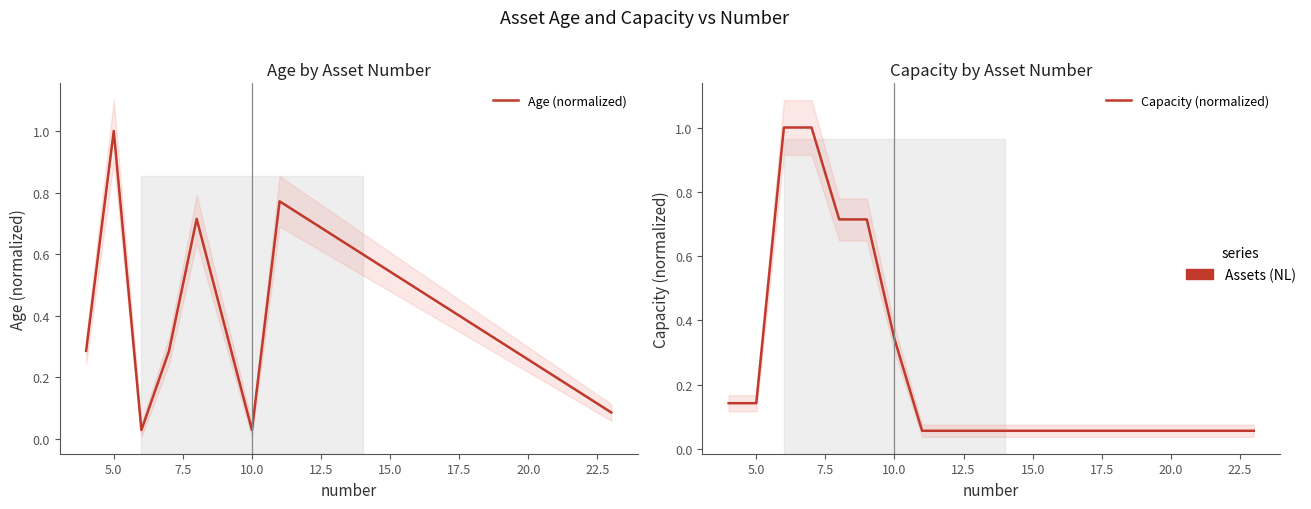

The Age (normalized) series shows 1.8 at 5.0. True or false?

False